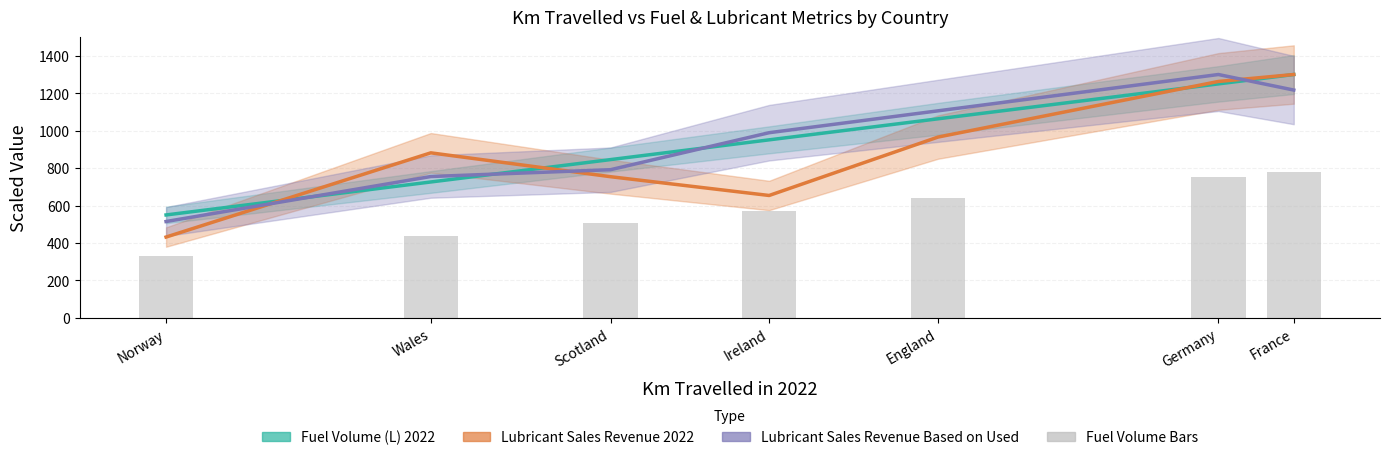

What is the difference between the Lubricant Sales Revenue 2022 values at France and Germany?

37.1